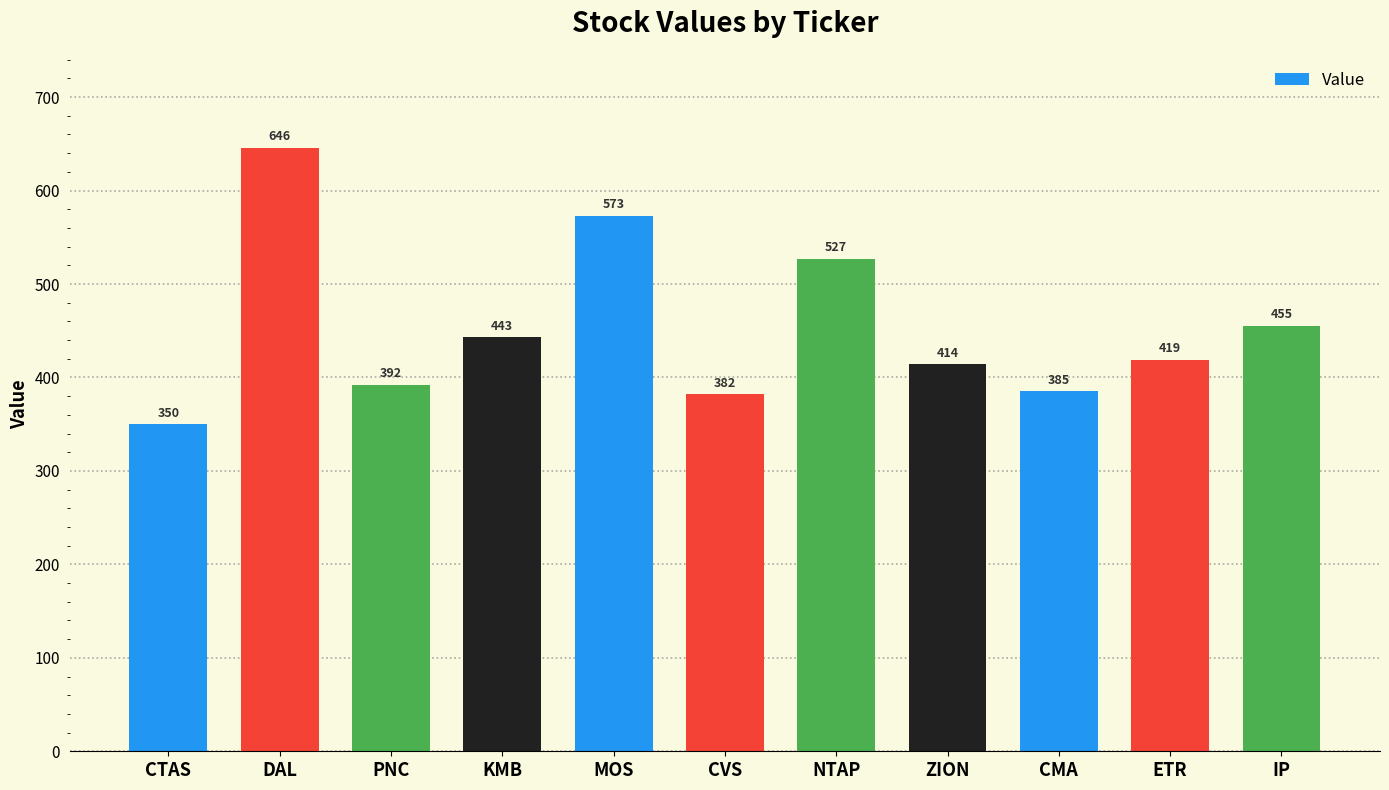

Read the value at CMA, to the nearest 50.

400